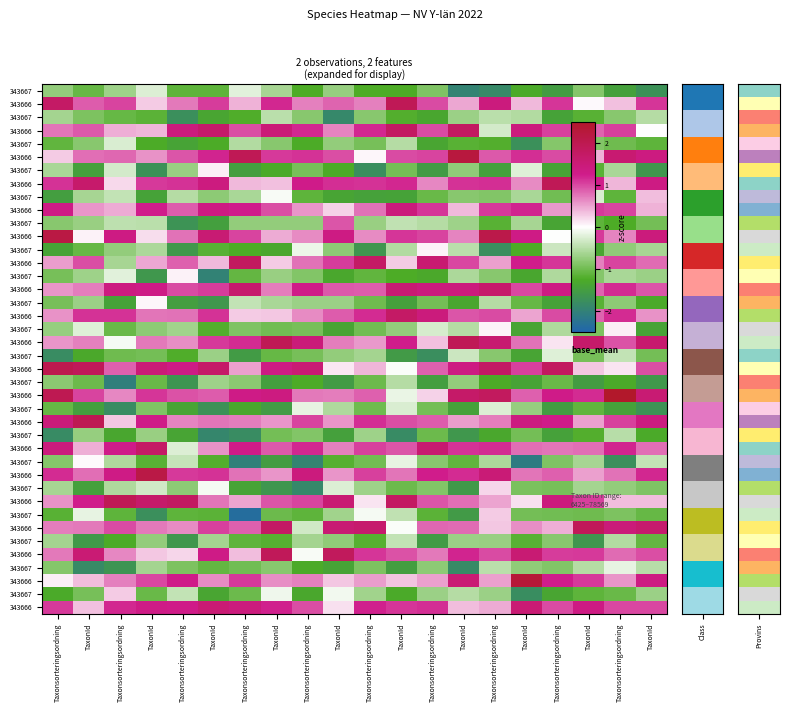

Which has a higher value, TaxonId or TaxonId?

TaxonId